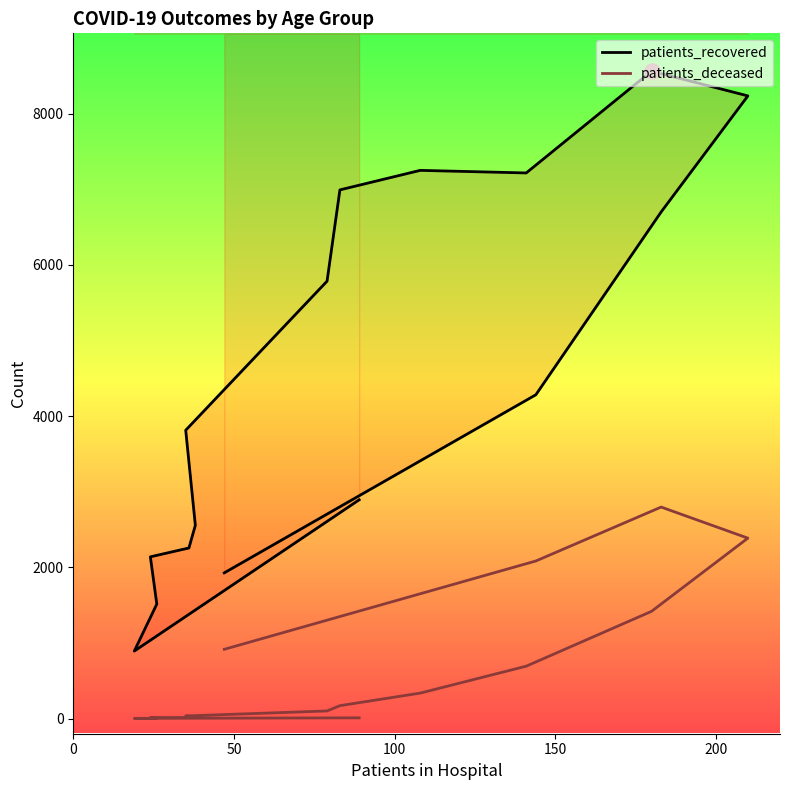

At how many categories does at least one series exceed 6826?

5